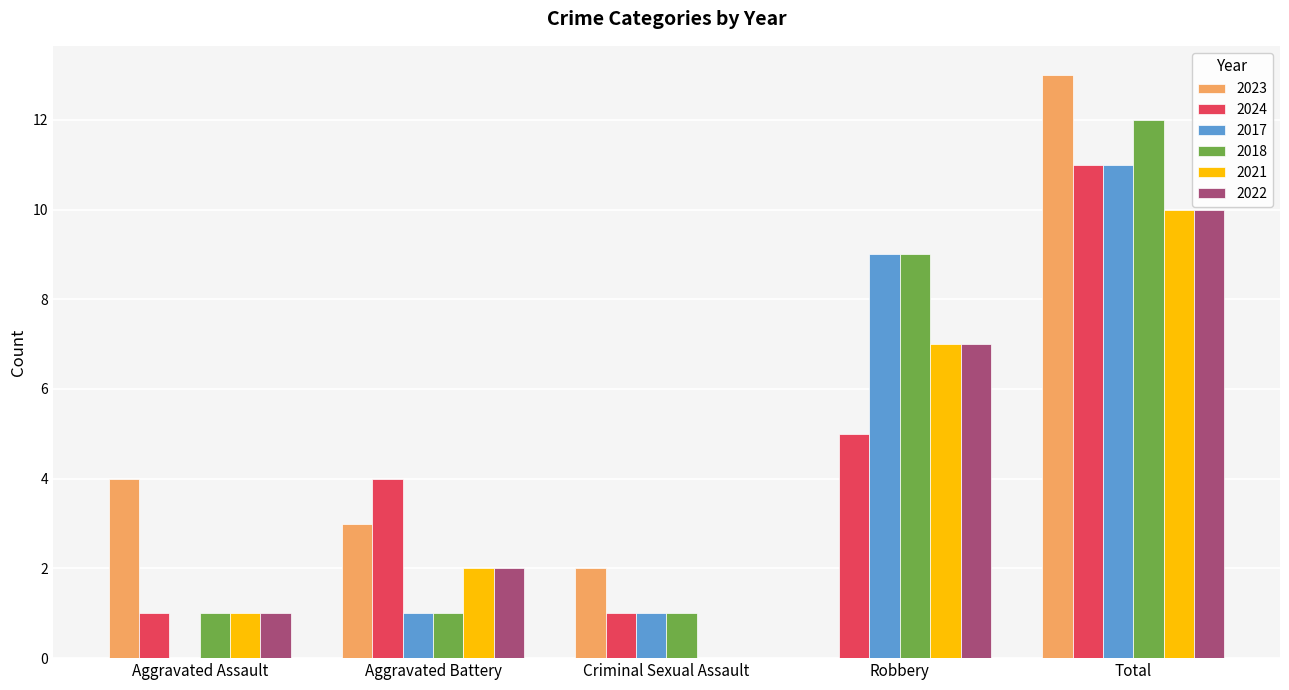

What is the sum of all 2017 values?

22